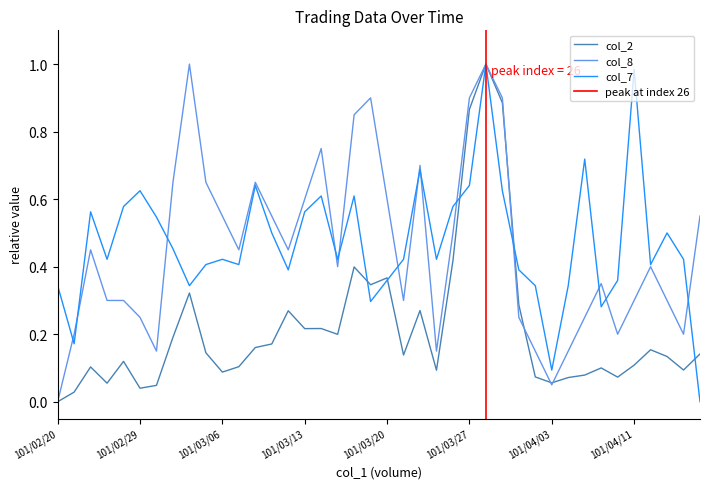

What is the spread (max minus min) of values at 101/03/08?

0.5